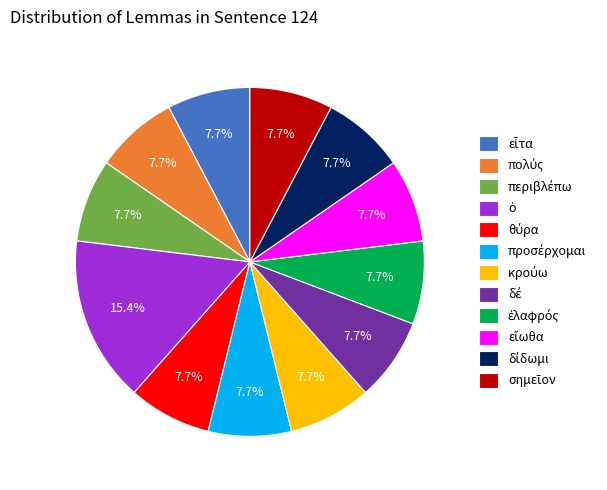

Is there any slice that represents more than half of the pie?

No